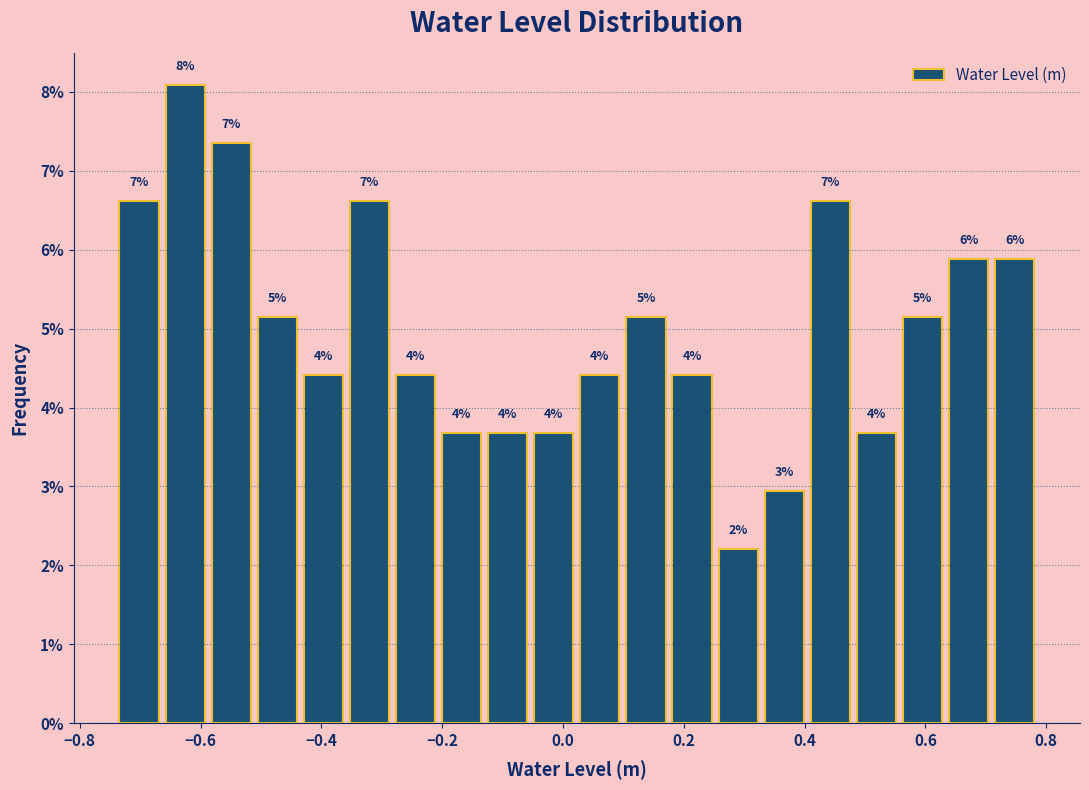

Around what value on the x-axis is the tallest bar? Give the approximate position of its centre, as read against the axis.

-0.62